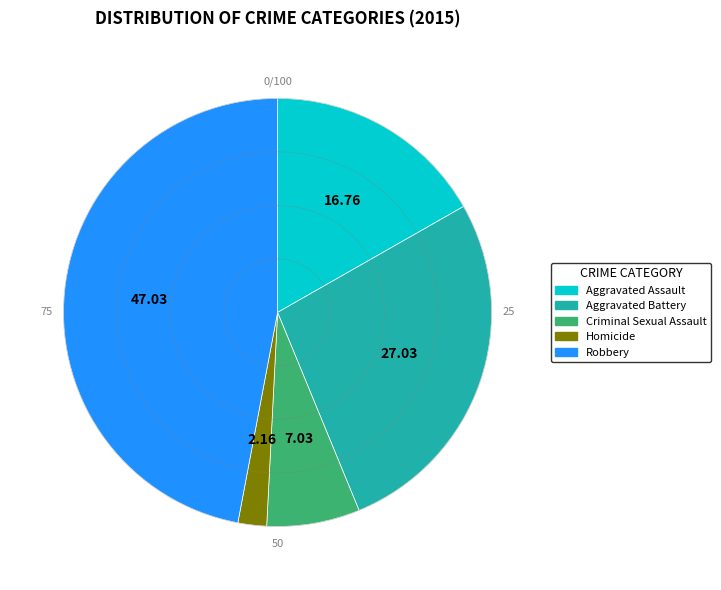

How many slices are in this pie chart?

5